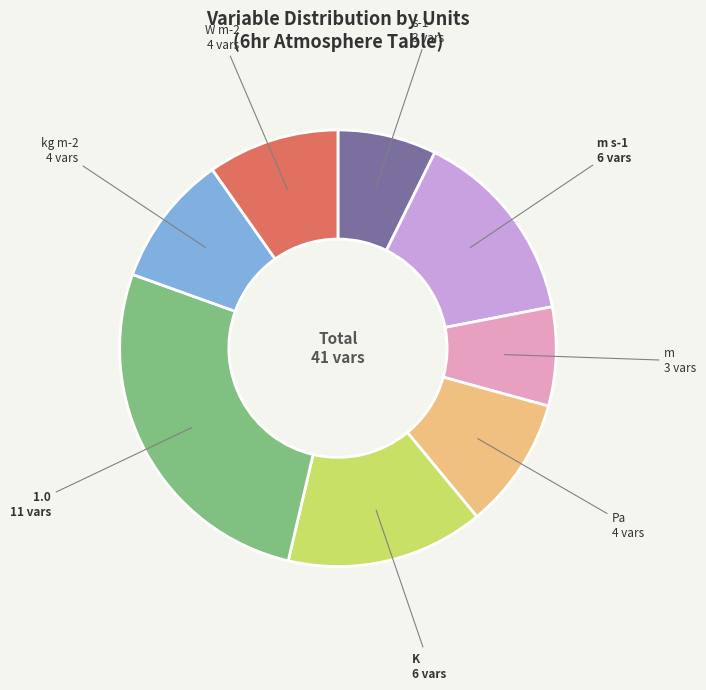

Is there a majority slice in this chart?

No